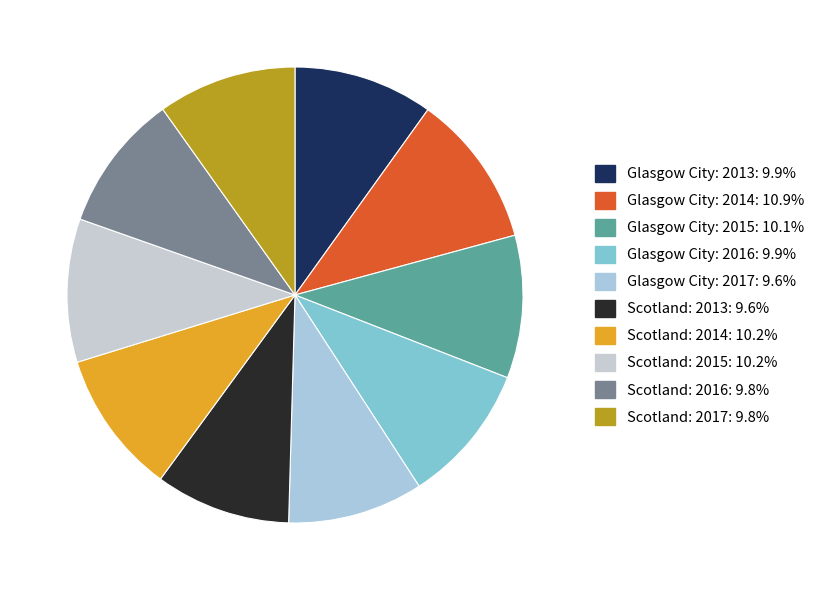

Which slice is the largest?

Glasgow City: 2014